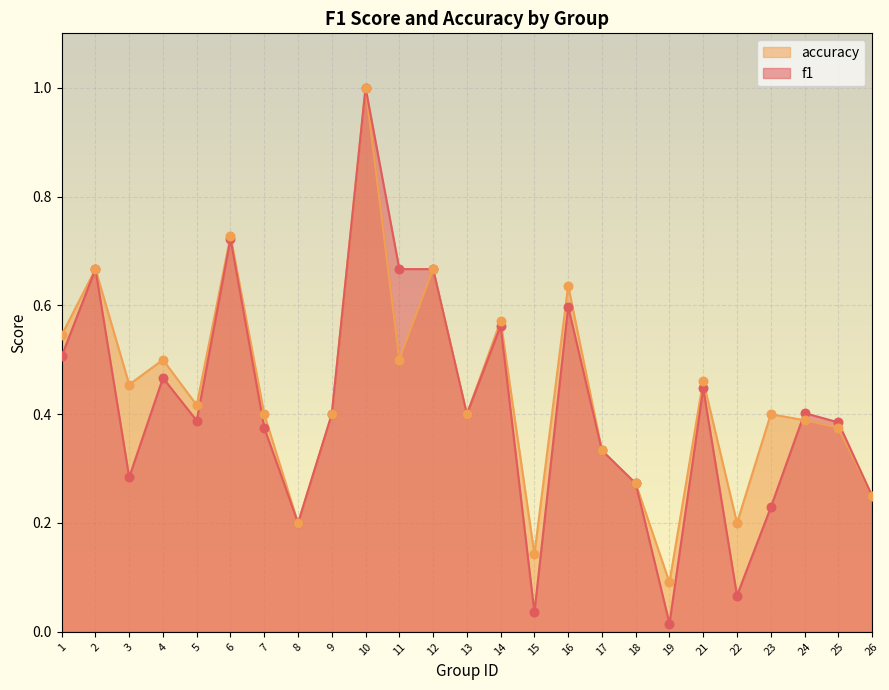

At which category is the sum across all series the highest?

10